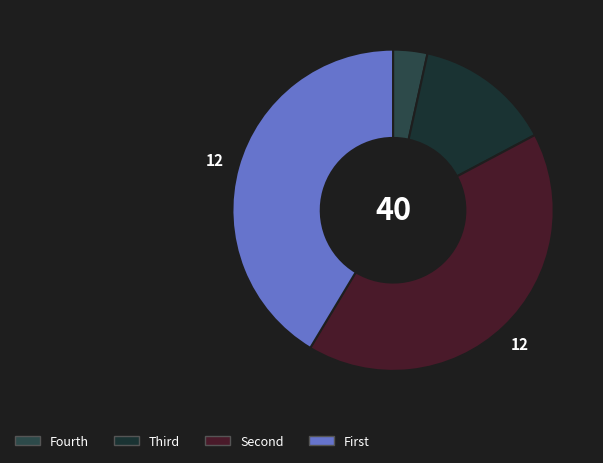

How many segments does this pie chart have?

4